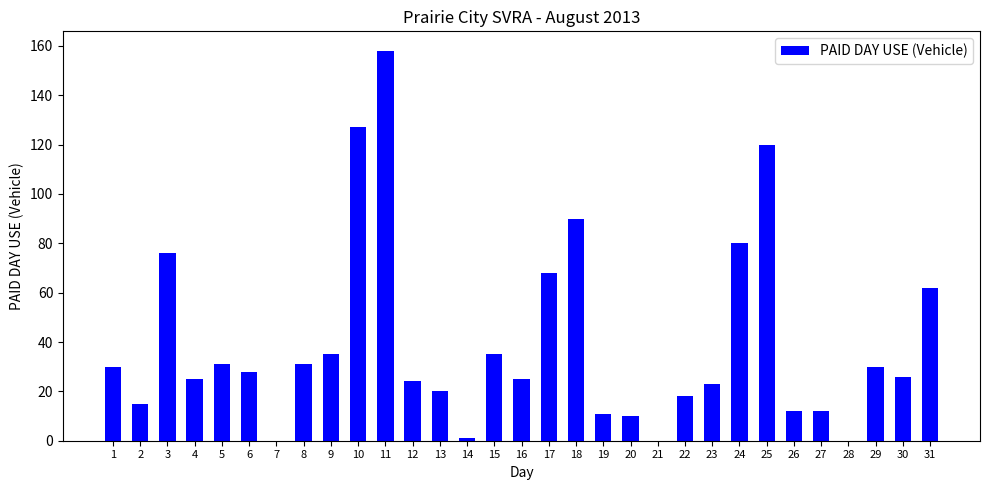

At which category does the chart reach its peak across all series?

11